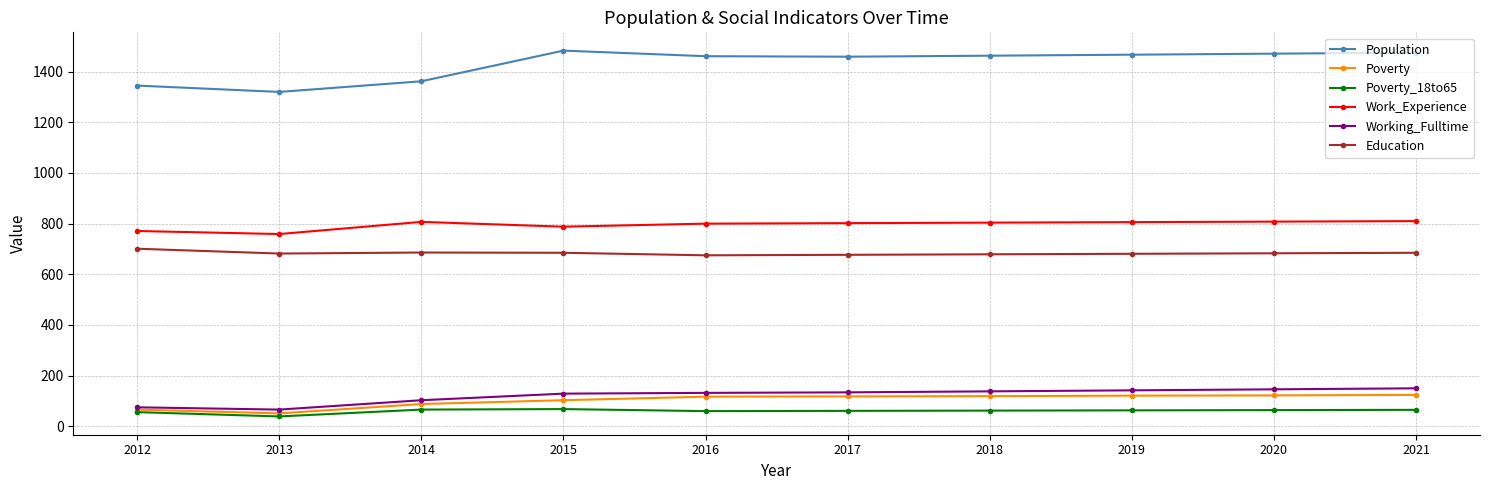

What is the difference between the highest and lowest values at 2016?

1401